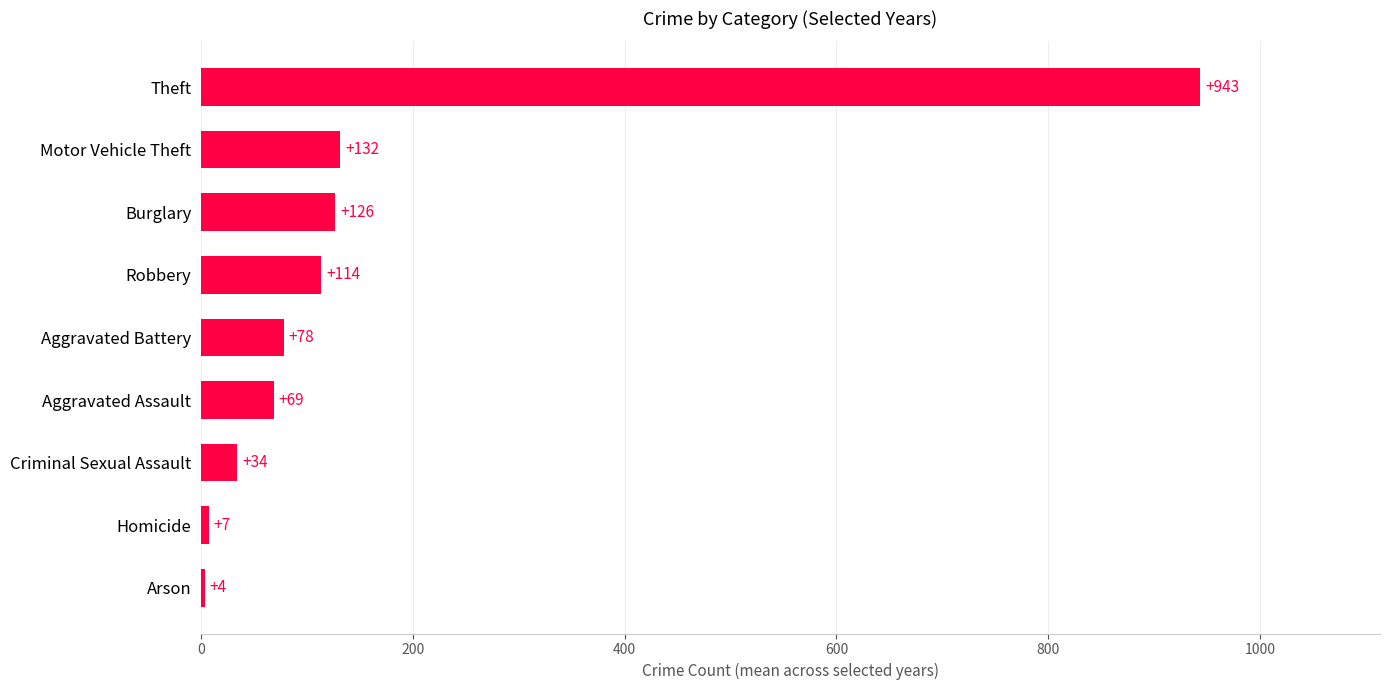

List the labels in order of value, largest first.

Theft, Motor Vehicle Theft, Burglary, Robbery, Aggravated Battery, Aggravated Assault, Criminal Sexual Assault, Homicide, Arson